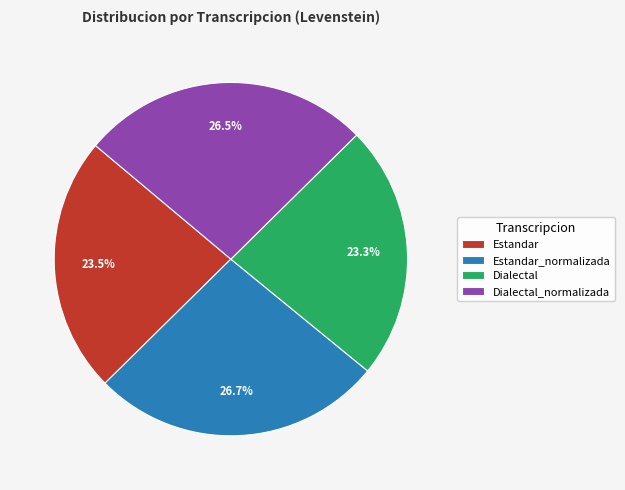

How many segments does this pie chart have?

4